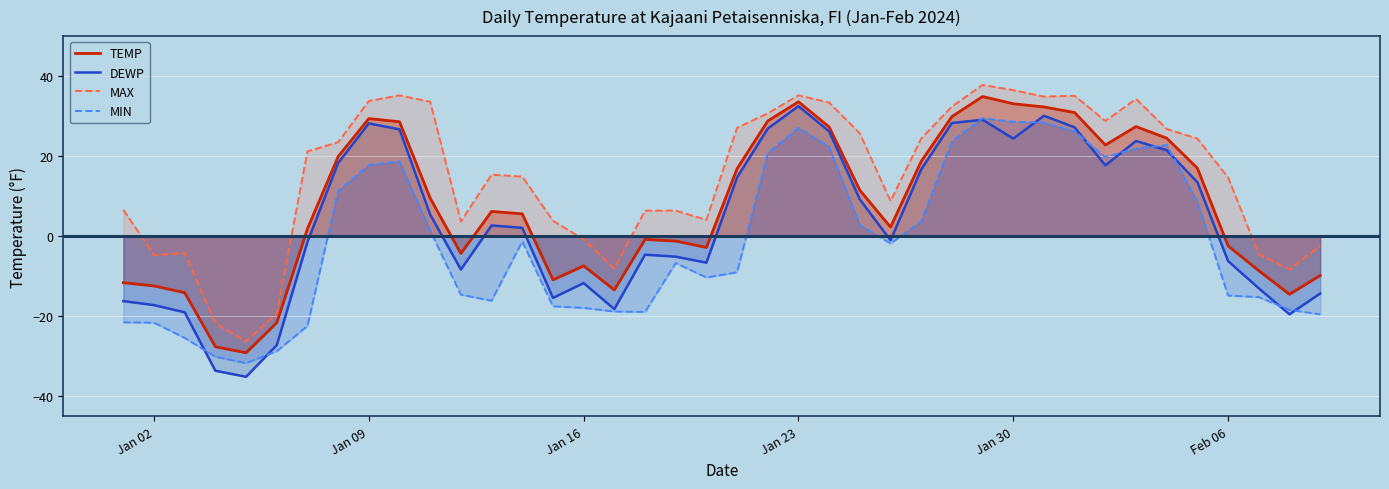

At how many categories does at least one series exceed -31?

40